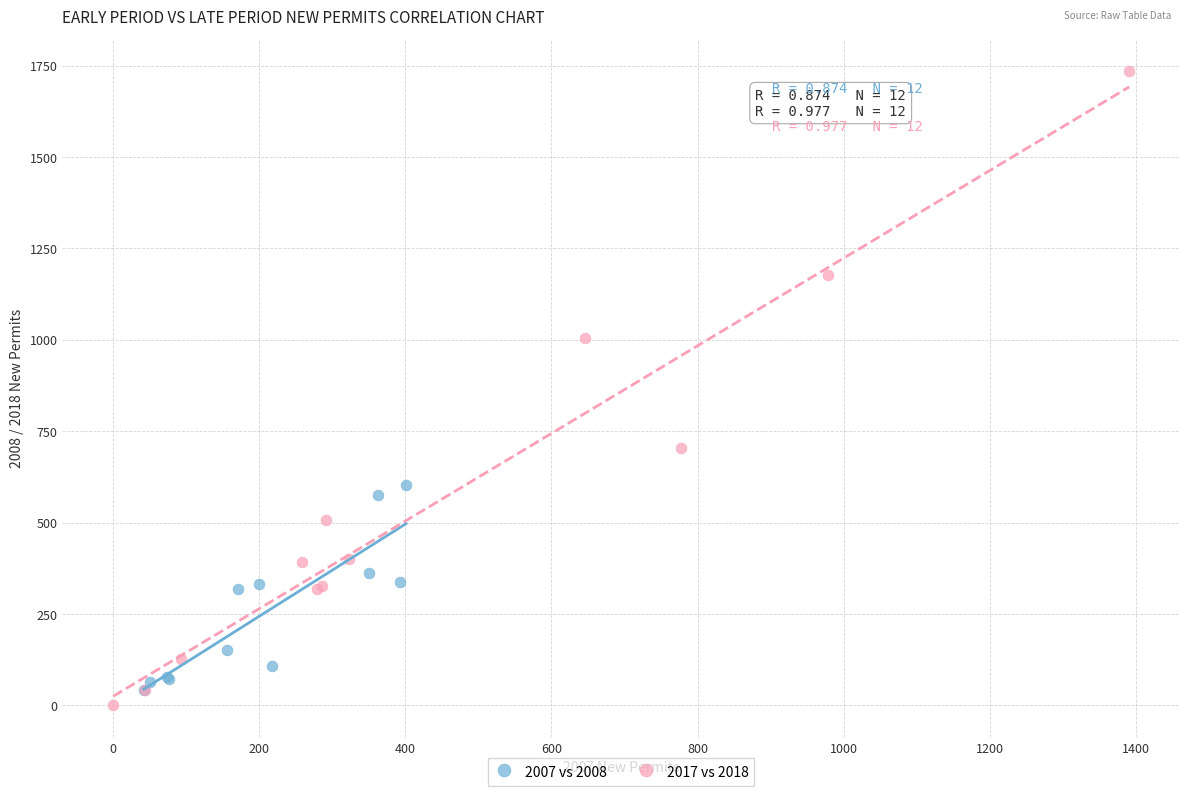

Which series contains the highest Y value?

2017 vs 2018